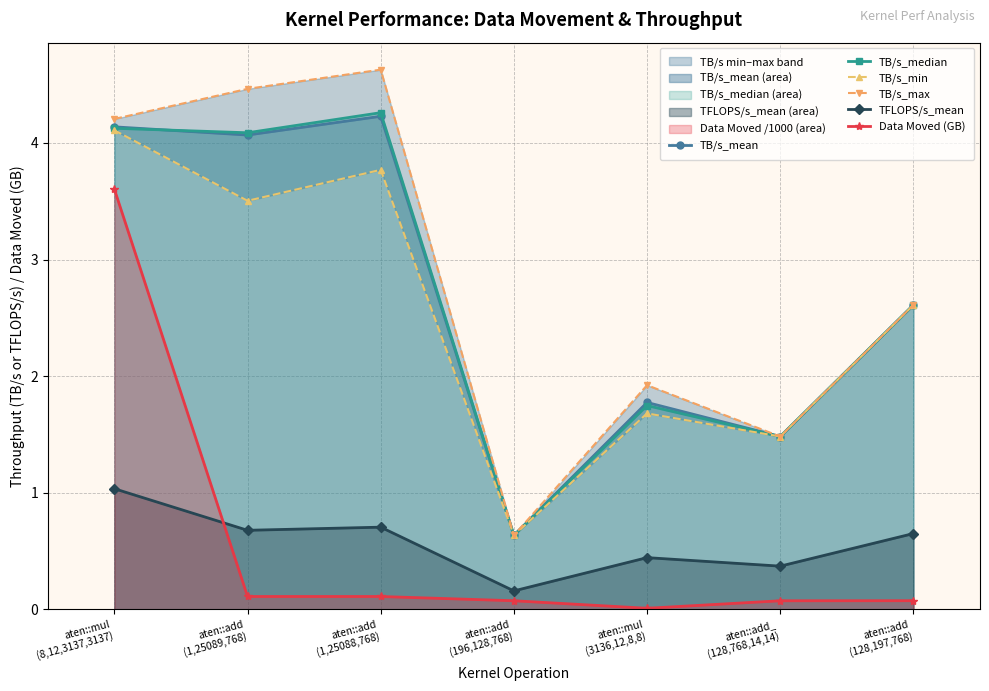

What is the minimum value for TB/s_median?

0.6